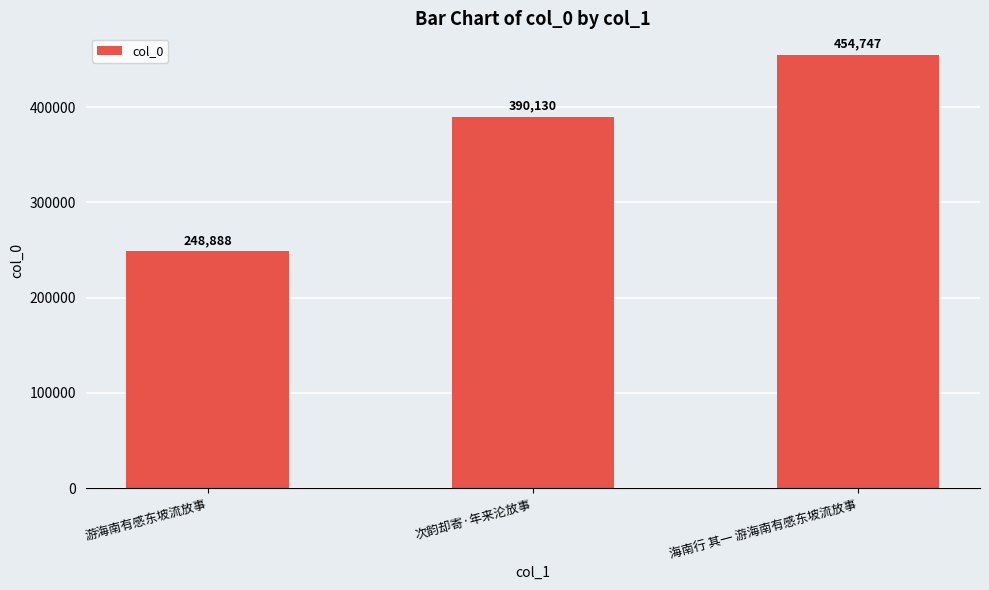

Rank the categories by value from highest to lowest.

海南行 其一 游海南有感东坡流放事, 次韵却寄·年来沦放事, 游海南有感东坡流放事